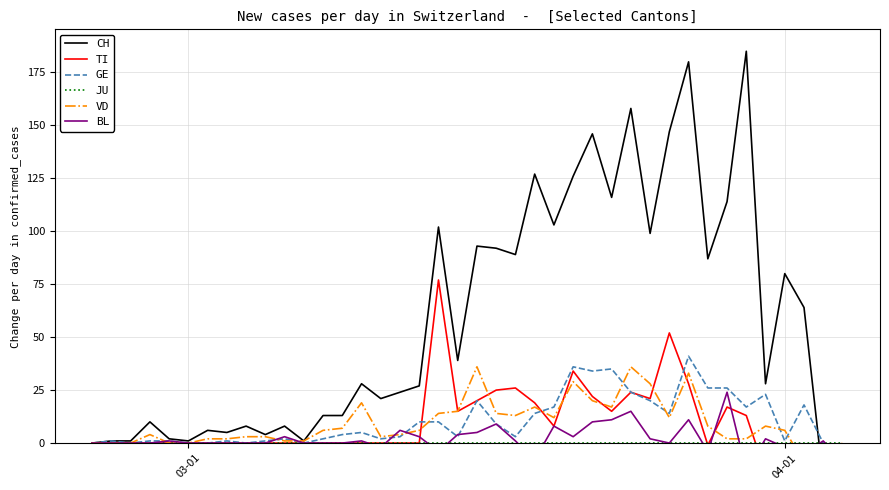

What is the value of the BL point at the 26th from the left?

3